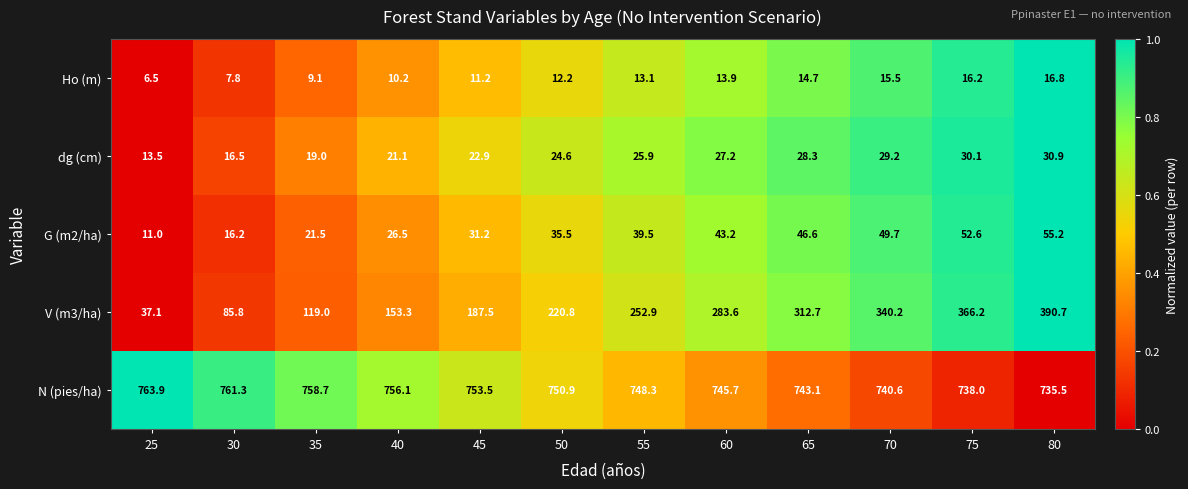

What is the spread (max minus min) of values at 30?

753.5